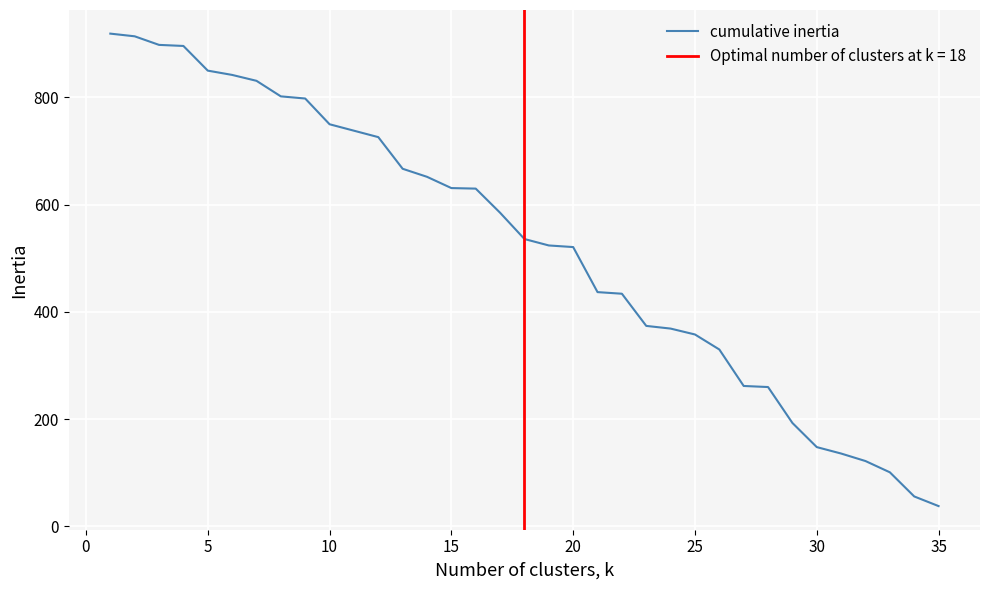

What is the highest value of the cumulative inertia series?

919